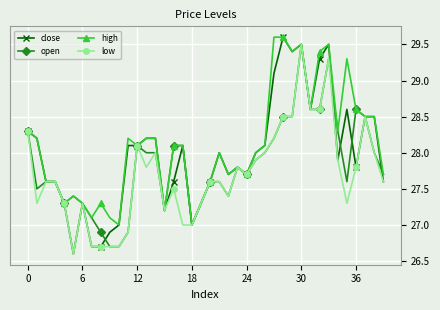

What is the minimum value for high?

27.0